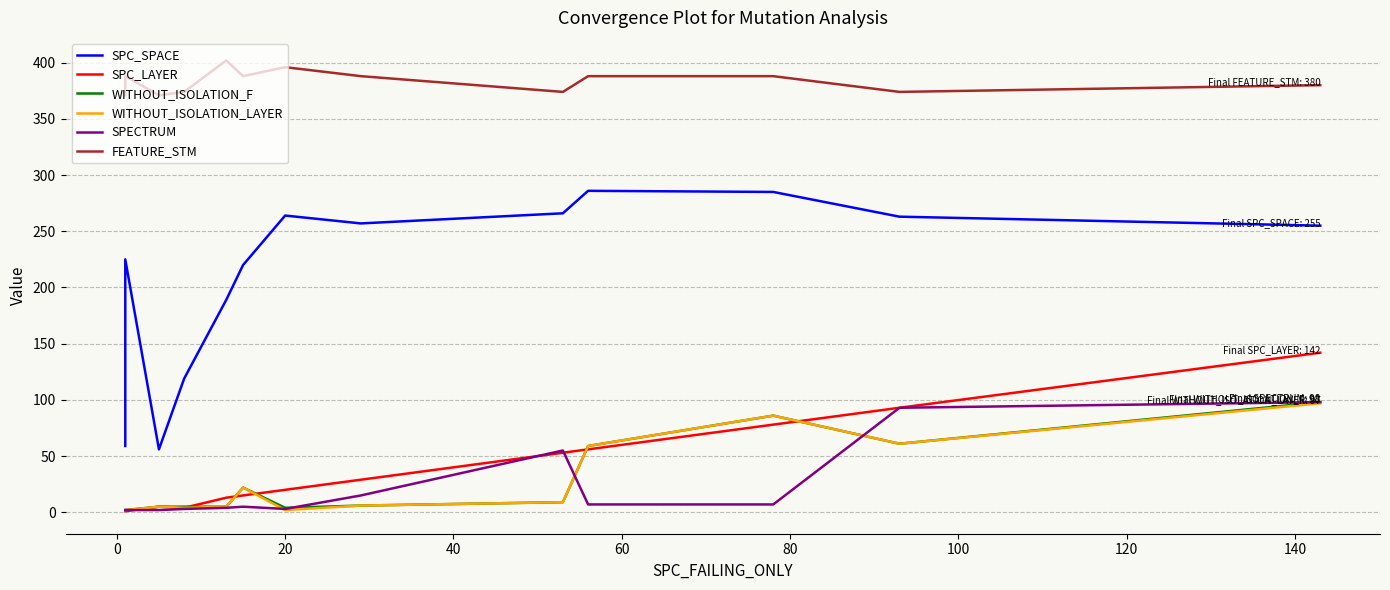

Reading left to right, transcribe all the data shown in this chart.

SPC_SPACE: 59	225	56	119	189	220	264	257	266	286	285	263	255
SPC_LAYER: 1	1	5	4	13	15	20	29	53	56	78	93	142
WITHOUT_ISOLATION_F: 2	2	5	5	5	22	4	6	9	59	86	61	98
WITHOUT_ISOLATION_LAYER: 2	2	5	4	5	22	2	6	9	59	86	61	97
SPECTRUM: 2	2	2	3	4	5	3	15	55	7	7	93	98
FEATURE_STM: 371	388	371	374	402	388	396	388	374	388	388	374	380